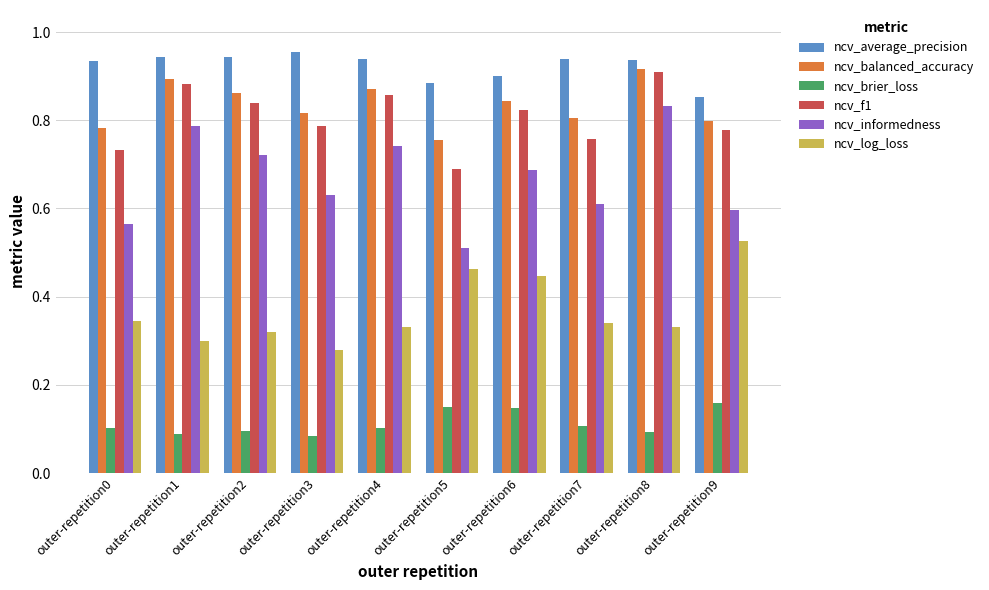

True or false: ncv_balanced_accuracy has a value of 0.8 at outer-repetition0.

True